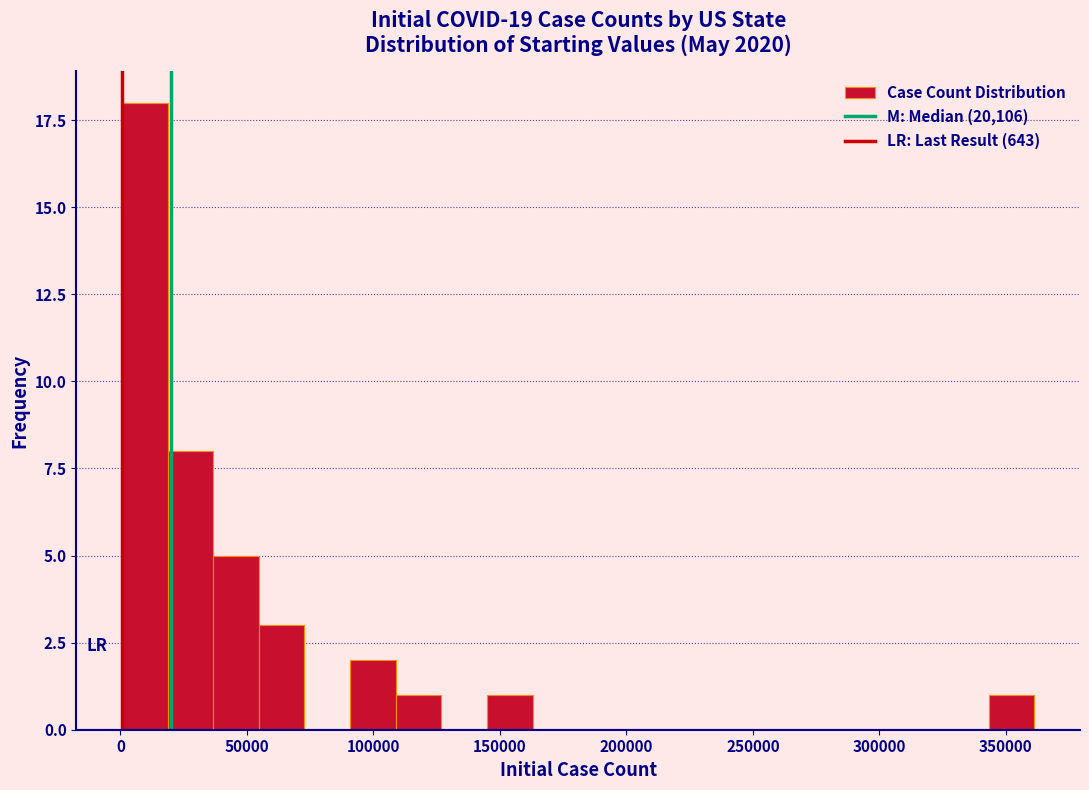

Read against the x-axis, roughly where is the centre of the tallest bar?

10000